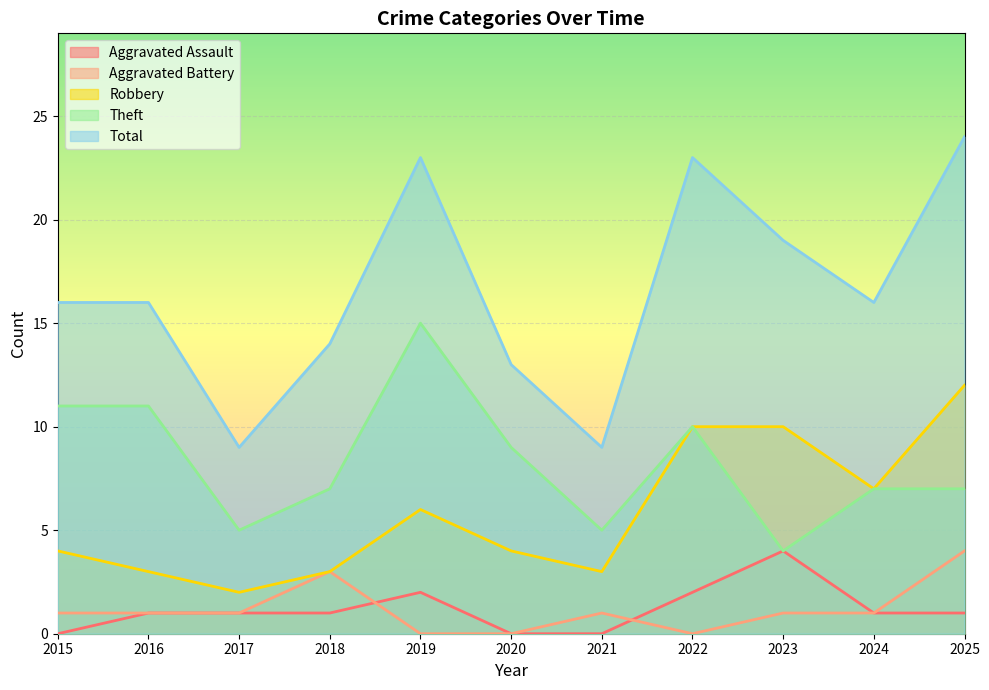

How many values in the Aggravated Assault series are below 1?

3